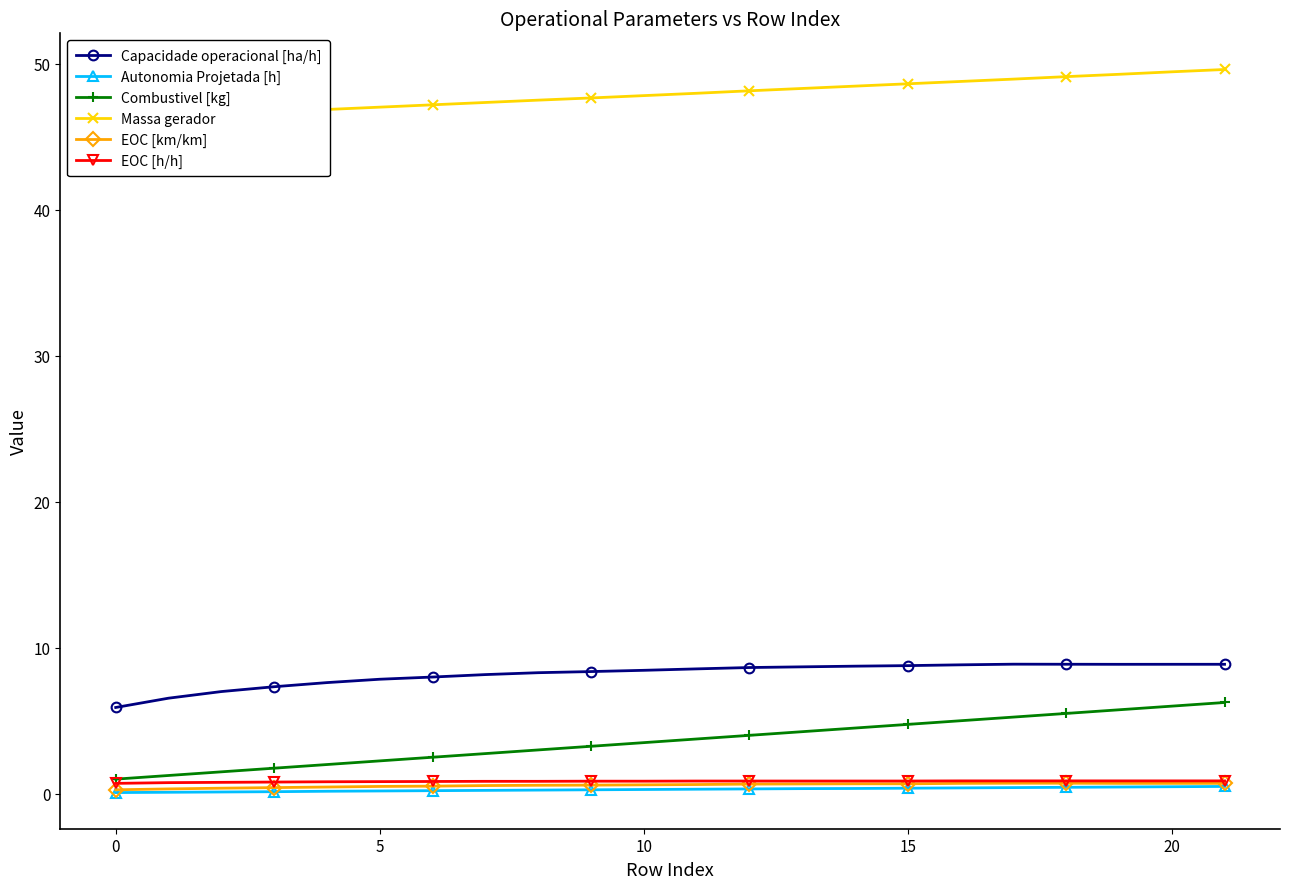

True or false: EOC [km/km] has a value of 0.6 at 10.

True